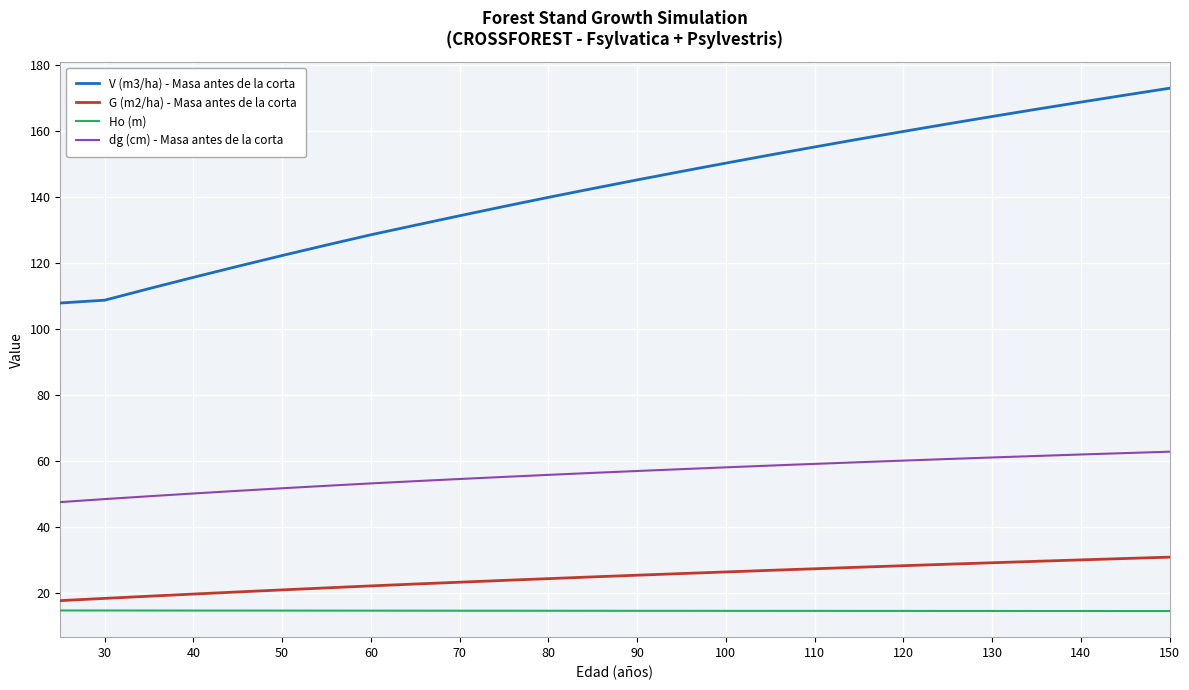

What is the highest value of the Ho (m) series?

14.7